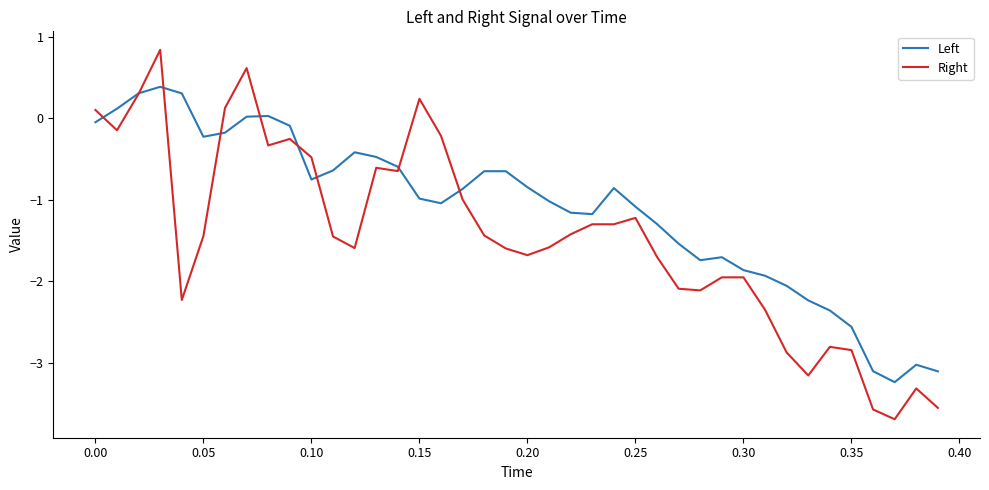

True or false: Right and Left cross at least once.

True